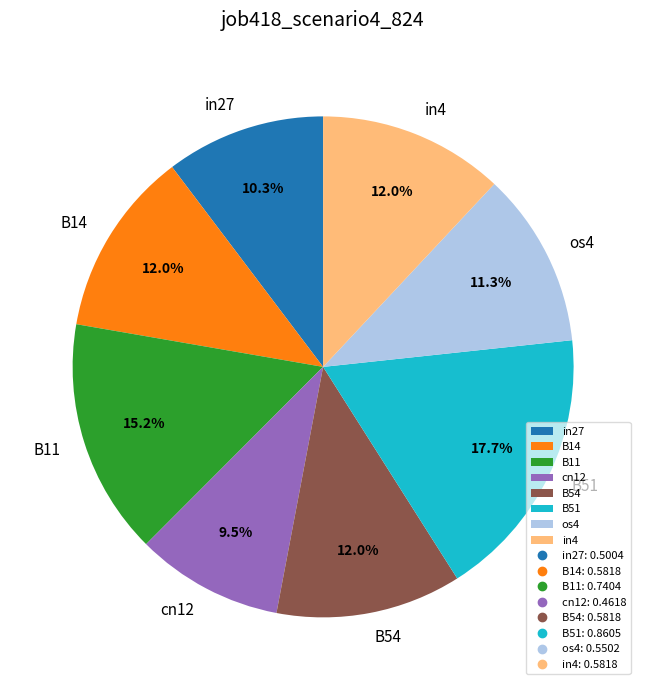

To the nearest percent, what is the difference between the largest and smallest slice percentages?

8%